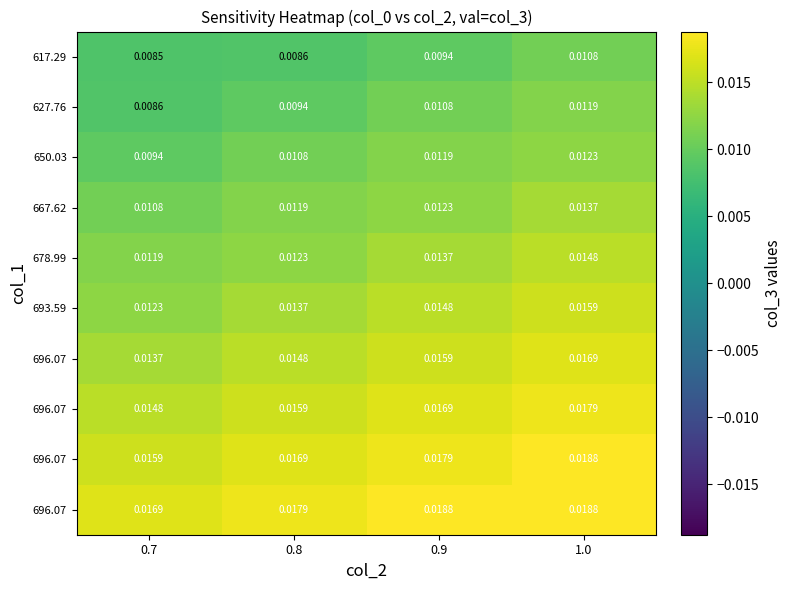

Count the number of data series in this chart.

10